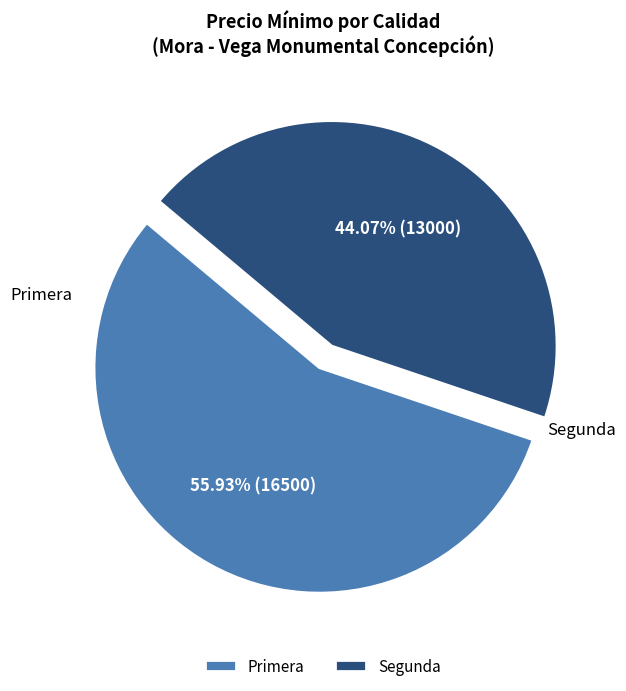

Which has a higher value, Segunda or Primera?

Primera